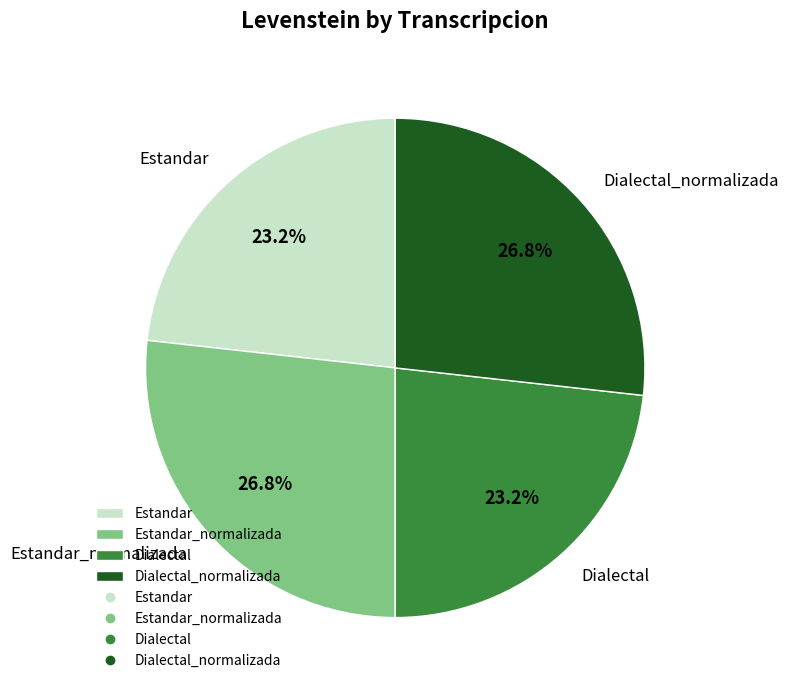

What percentage is the Estandar_normalizada slice, to the nearest percent?

27%